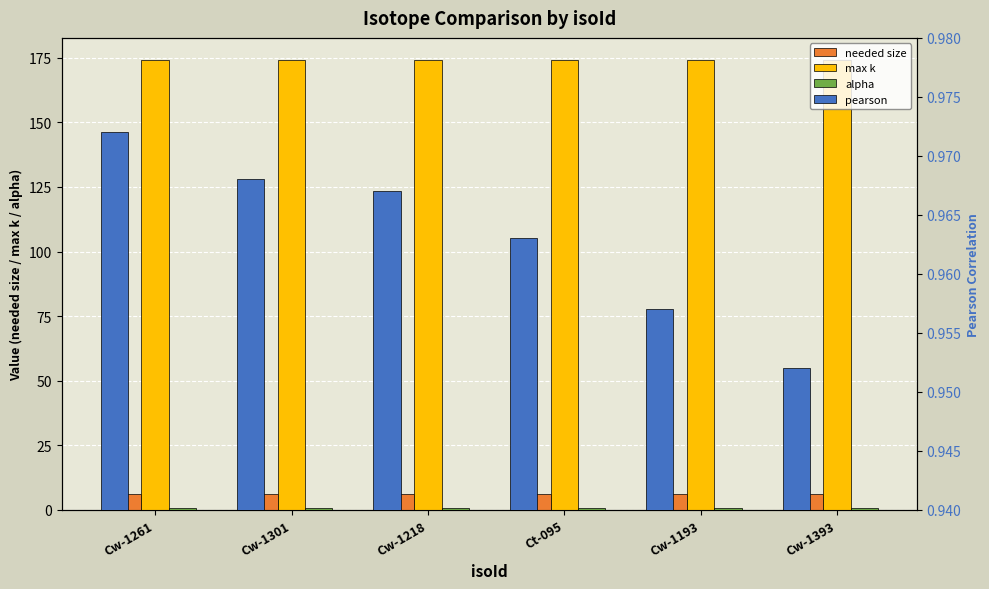

How many groups of bars are there?

6